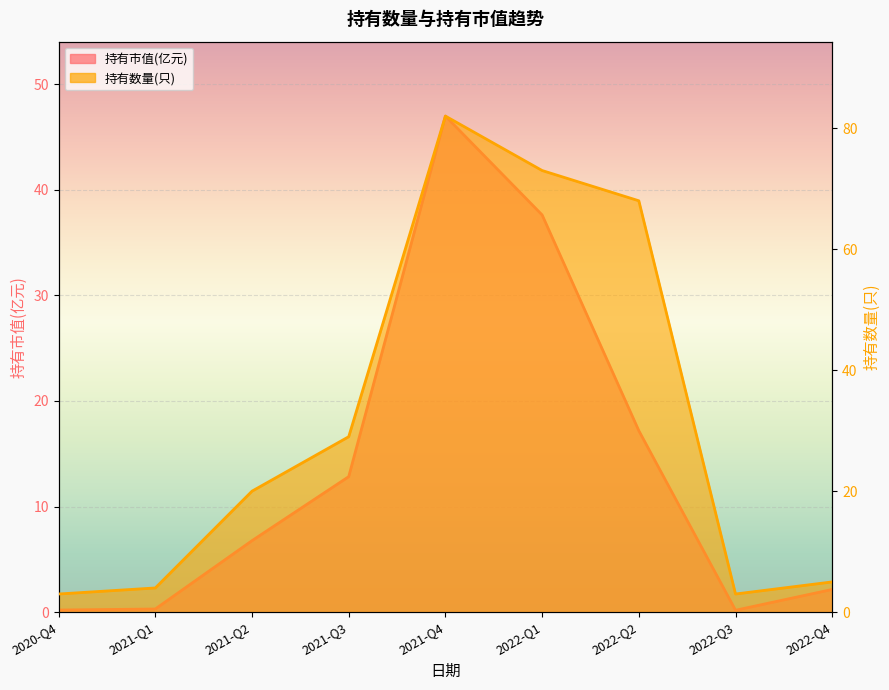

Between 2021-Q4 and 2022-Q1, which series saw the biggest shift?

持有市值(亿元)